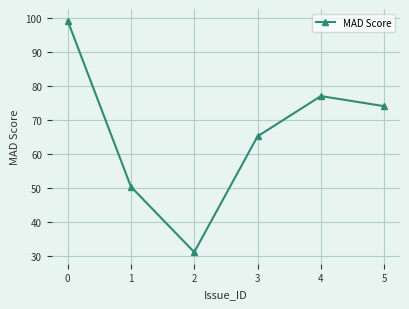

What is the value of the 2nd point from the left?

50.4